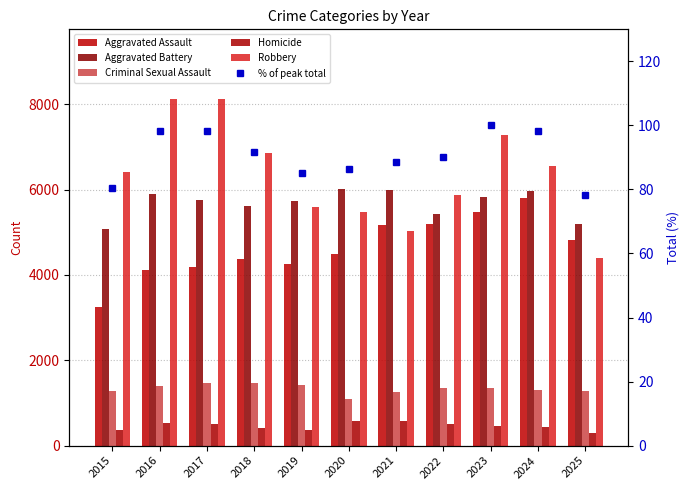

Which series has the widest spread of values?

Robbery